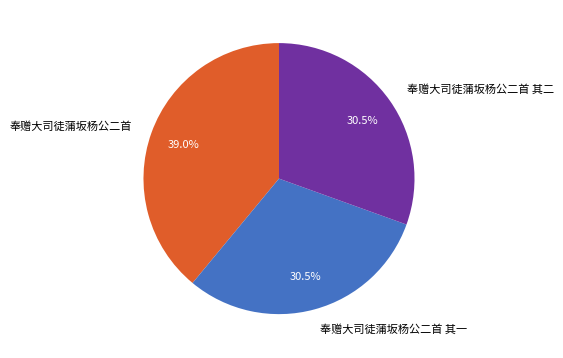

Does any single category account for the majority?

No